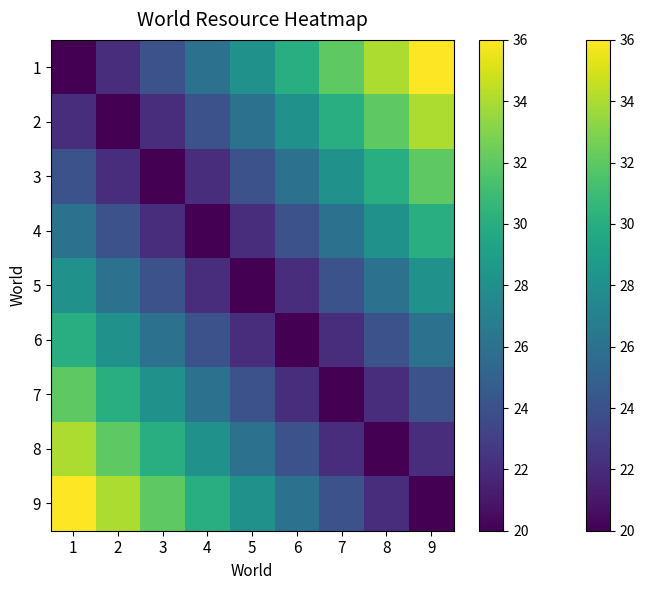

Count the number of categories in the chart.

9